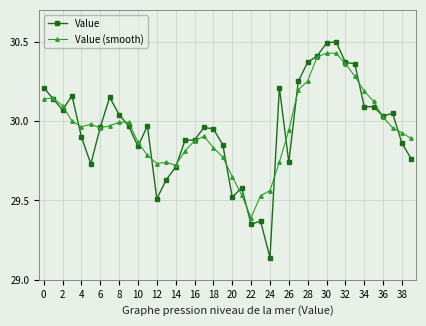

At how many categories does at least one series exceed 29?

40